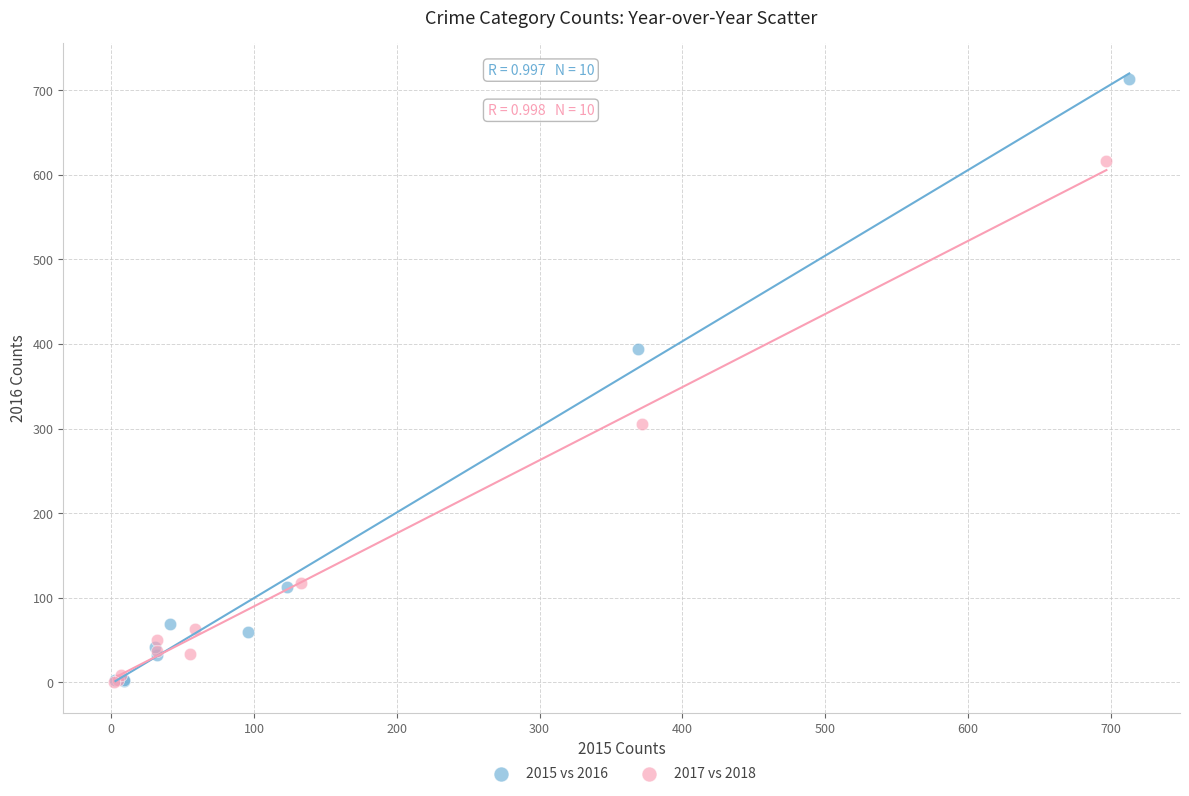

What are all the series names shown in the legend?

2015 vs 2016, 2017 vs 2018